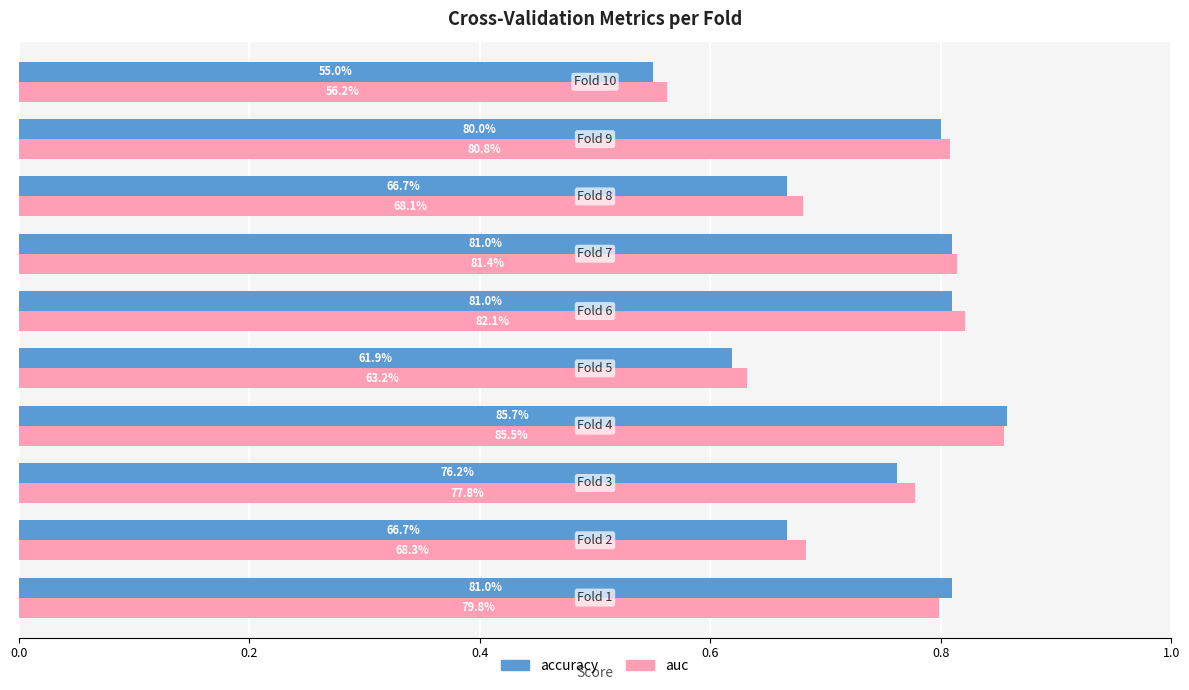

What are all the series names shown in the legend?

accuracy, auc